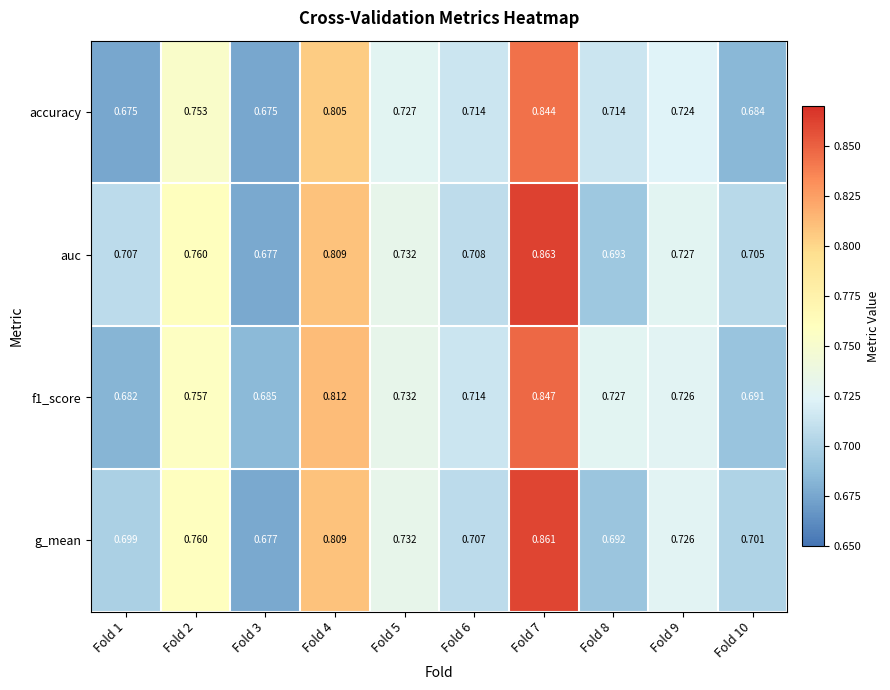

Which series has the largest range (max minus min)?

auc